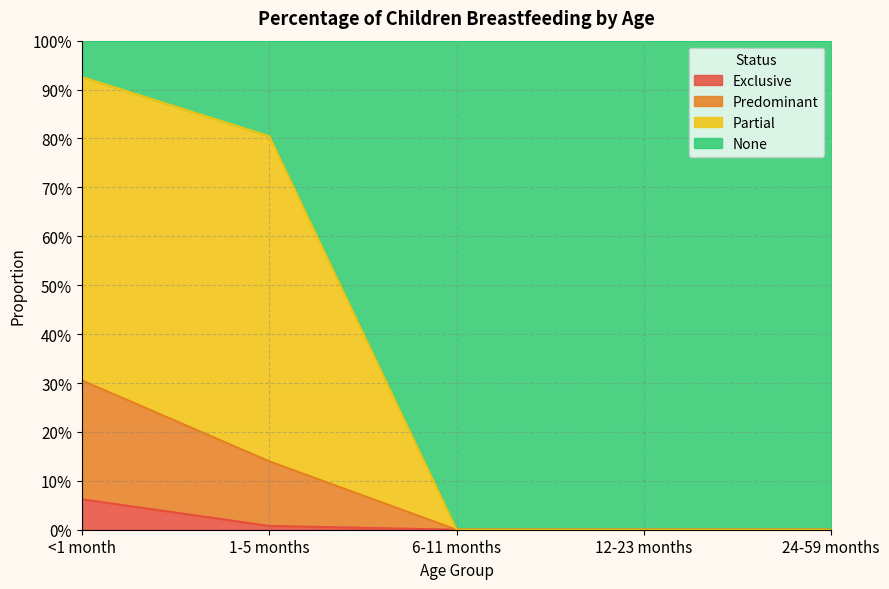

Is it true that Predominant equals -0.1 at 6-11 months?

False